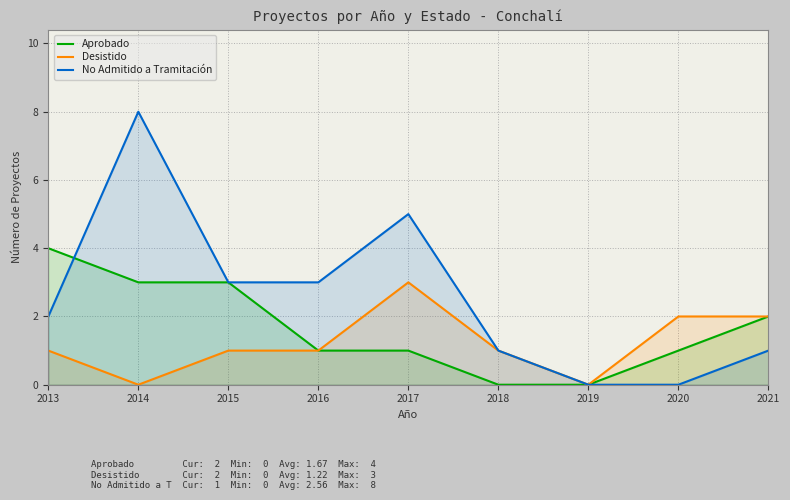

How many data points in Desistido are less than 1?

2